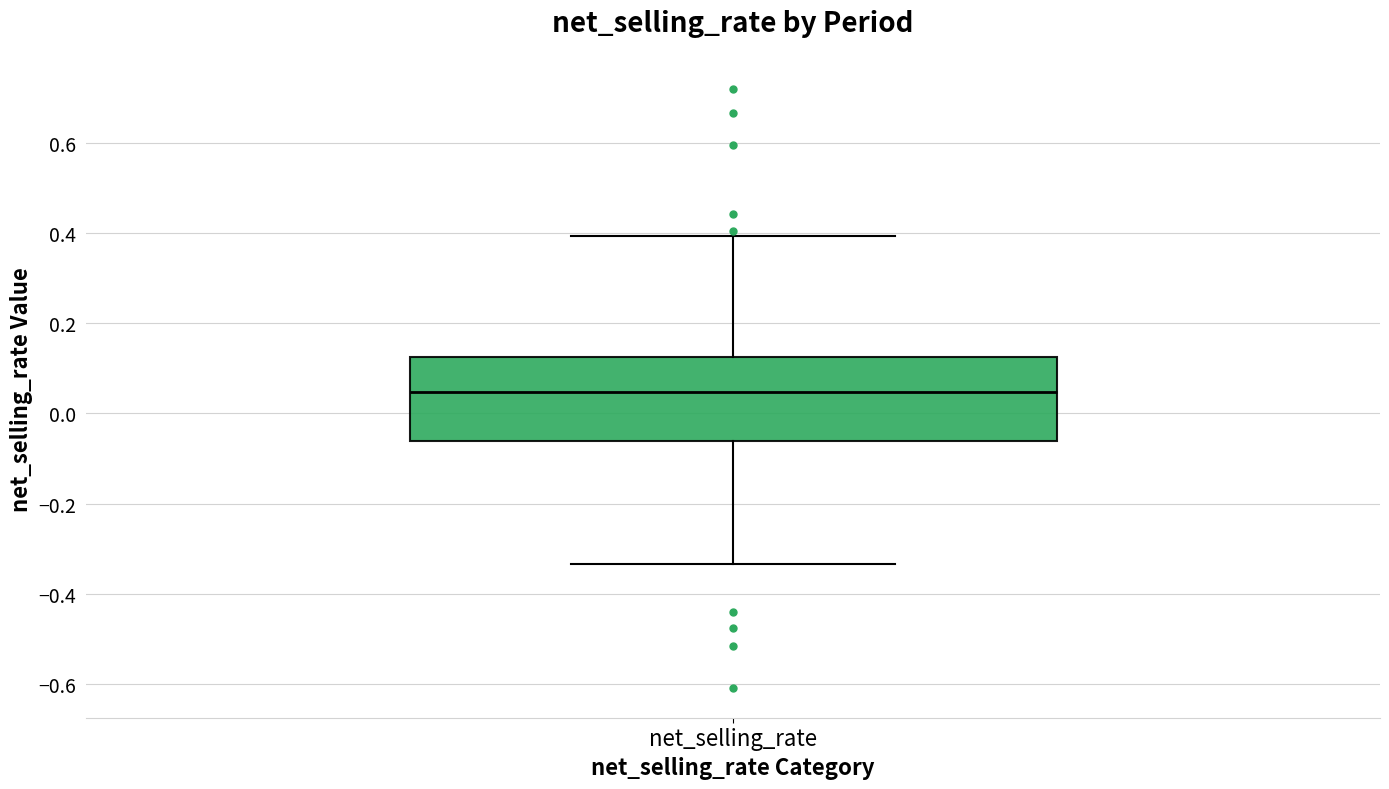

Where does the lower whisker of the box for net_selling_rate end on the y-axis? The values are not printed on the chart, so give them approximately, as read against the axis.

-0.34